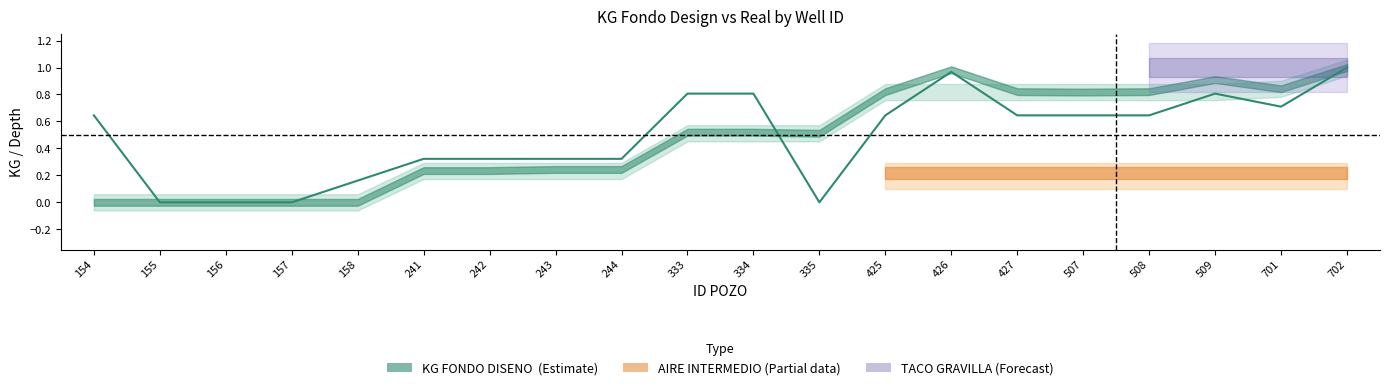

What is the average value?

0.5